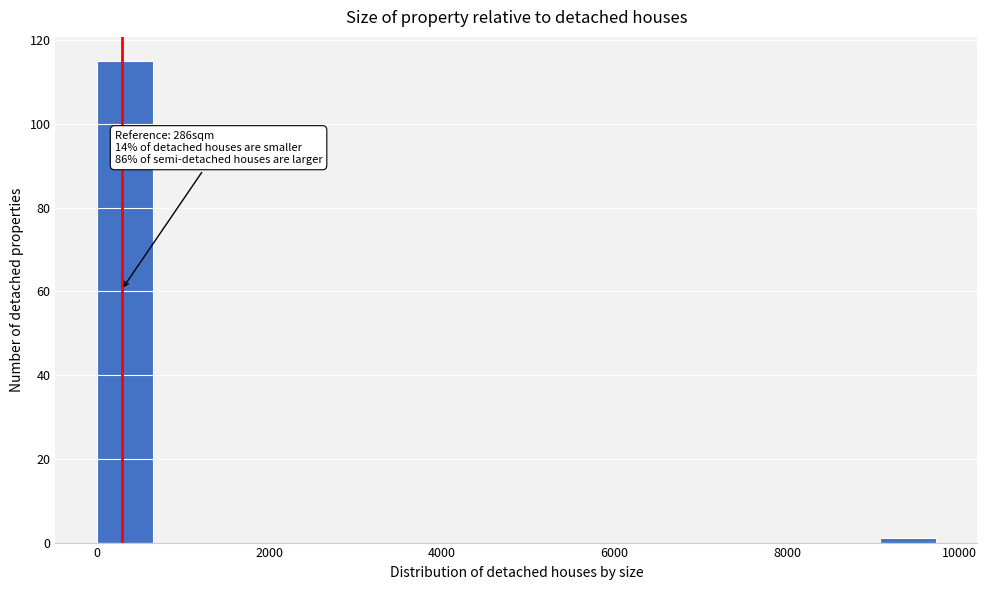

Read against the x-axis, roughly where is the centre of the tallest bar?

400